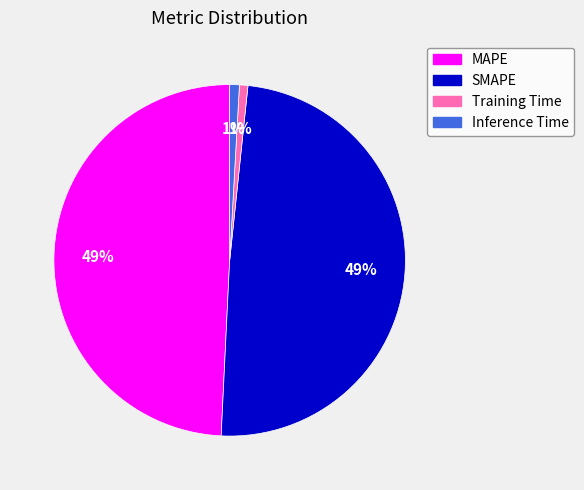

Is there a majority slice in this chart?

No